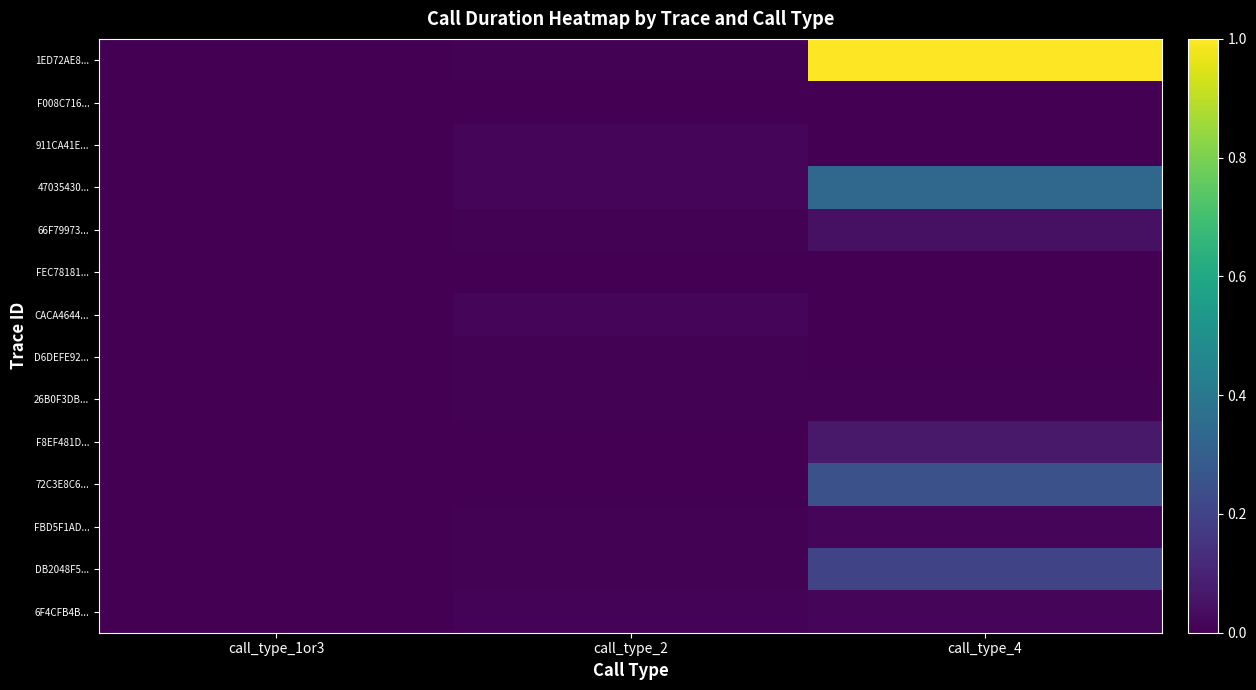

At how many categories does at least one series exceed 0?

2